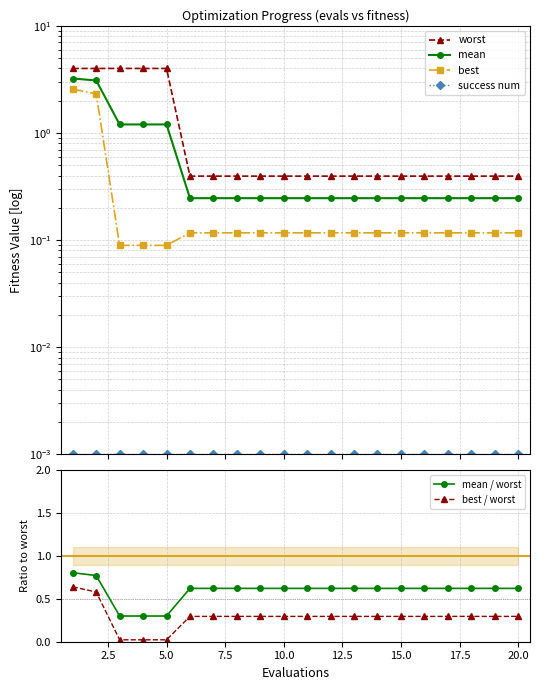

Reading right to left, transcribe all the data shown in this chart.

worst: 0.4	0.4	0.4	0.4	0.4	0.4	0.4	0.4	0.4	0.4	0.4	0.4	0.4	0.4	0.4	4.0	4.0	4.0	4.0	4.0
mean: 0.2	0.2	0.2	0.2	0.2	0.2	0.2	0.2	0.2	0.2	0.2	0.2	0.2	0.2	0.2	1.2	1.2	1.2	3.1	3.2
best: 0.1	0.1	0.1	0.1	0.1	0.1	0.1	0.1	0.1	0.1	0.1	0.1	0.1	0.1	0.1	0.1	0.1	0.1	2.3	2.6
success num: 0.0	0.0	0.0	0.0	0.0	0.0	0.0	0.0	0.0	0.0	0.0	0.0	0.0	0.0	0.0	0.0	0.0	0.0	0.0	0.0
mean / worst: 0.6	0.6	0.6	0.6	0.6	0.6	0.6	0.6	0.6	0.6	0.6	0.6	0.6	0.6	0.6	0.3	0.3	0.3	0.8	0.8
best / worst: 0.3	0.3	0.3	0.3	0.3	0.3	0.3	0.3	0.3	0.3	0.3	0.3	0.3	0.3	0.3	0.0	0.0	0.0	0.6	0.6